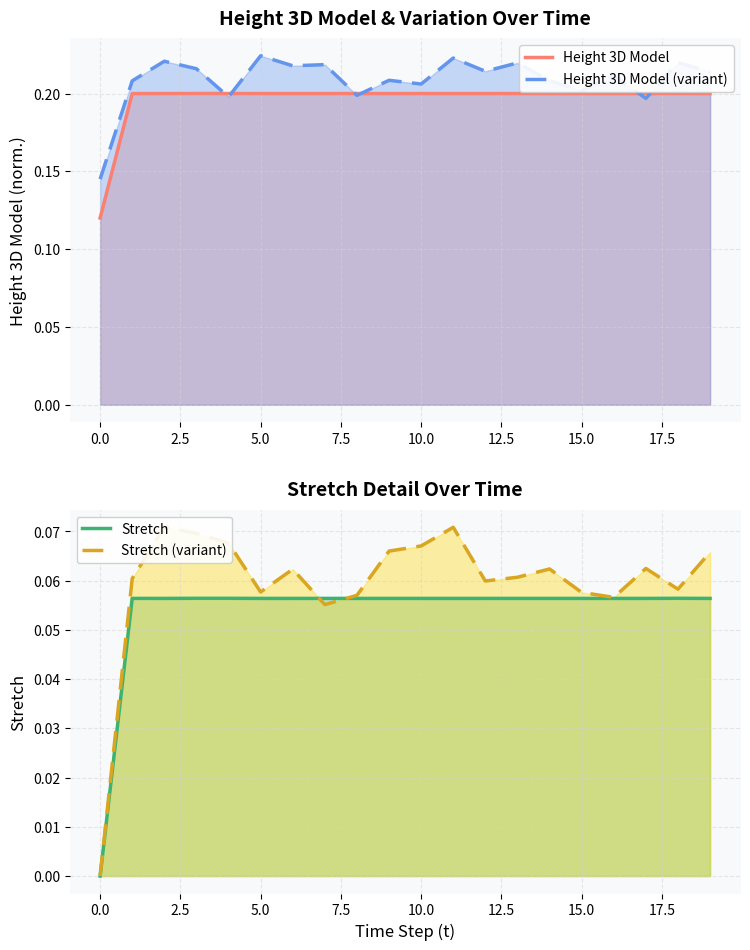

What is the label of the 6th point from the right?

14